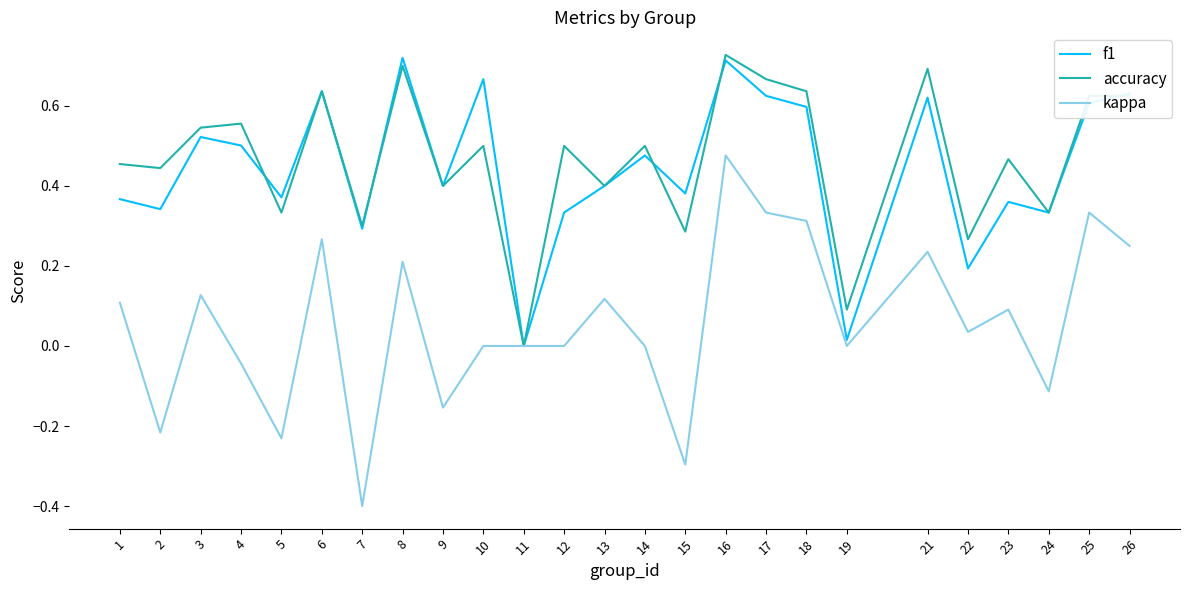

At 15, list the series in order from smallest to largest.

kappa, accuracy, f1